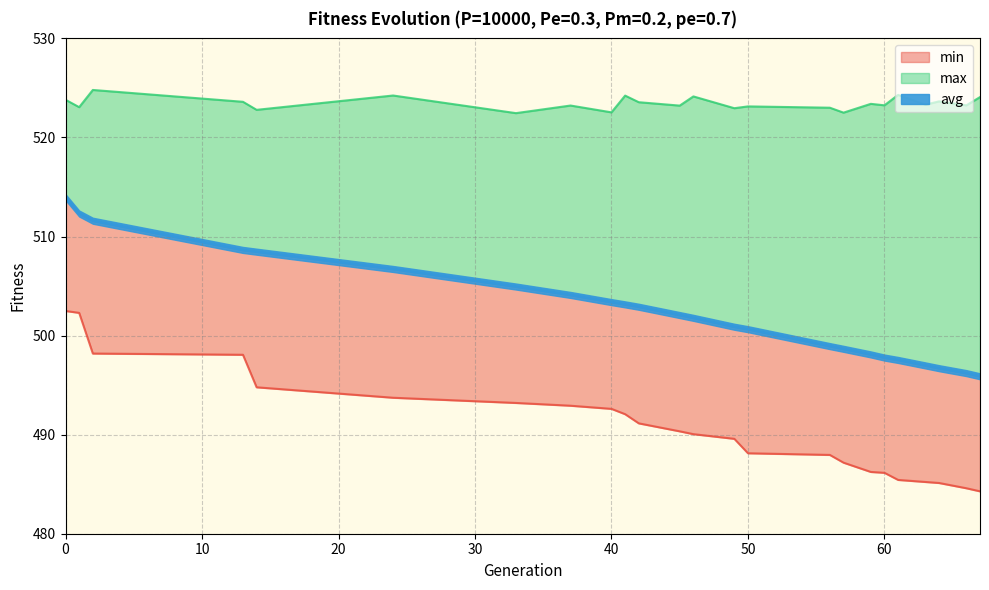

List the series in order of their peak value, lowest first.

min, avg, max